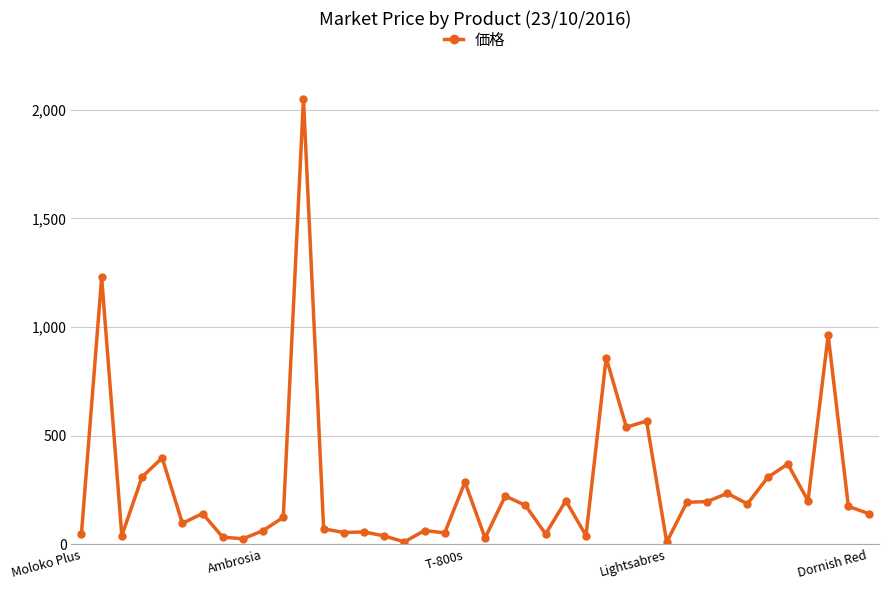

What is the value of the 37th point from the left?

199.8